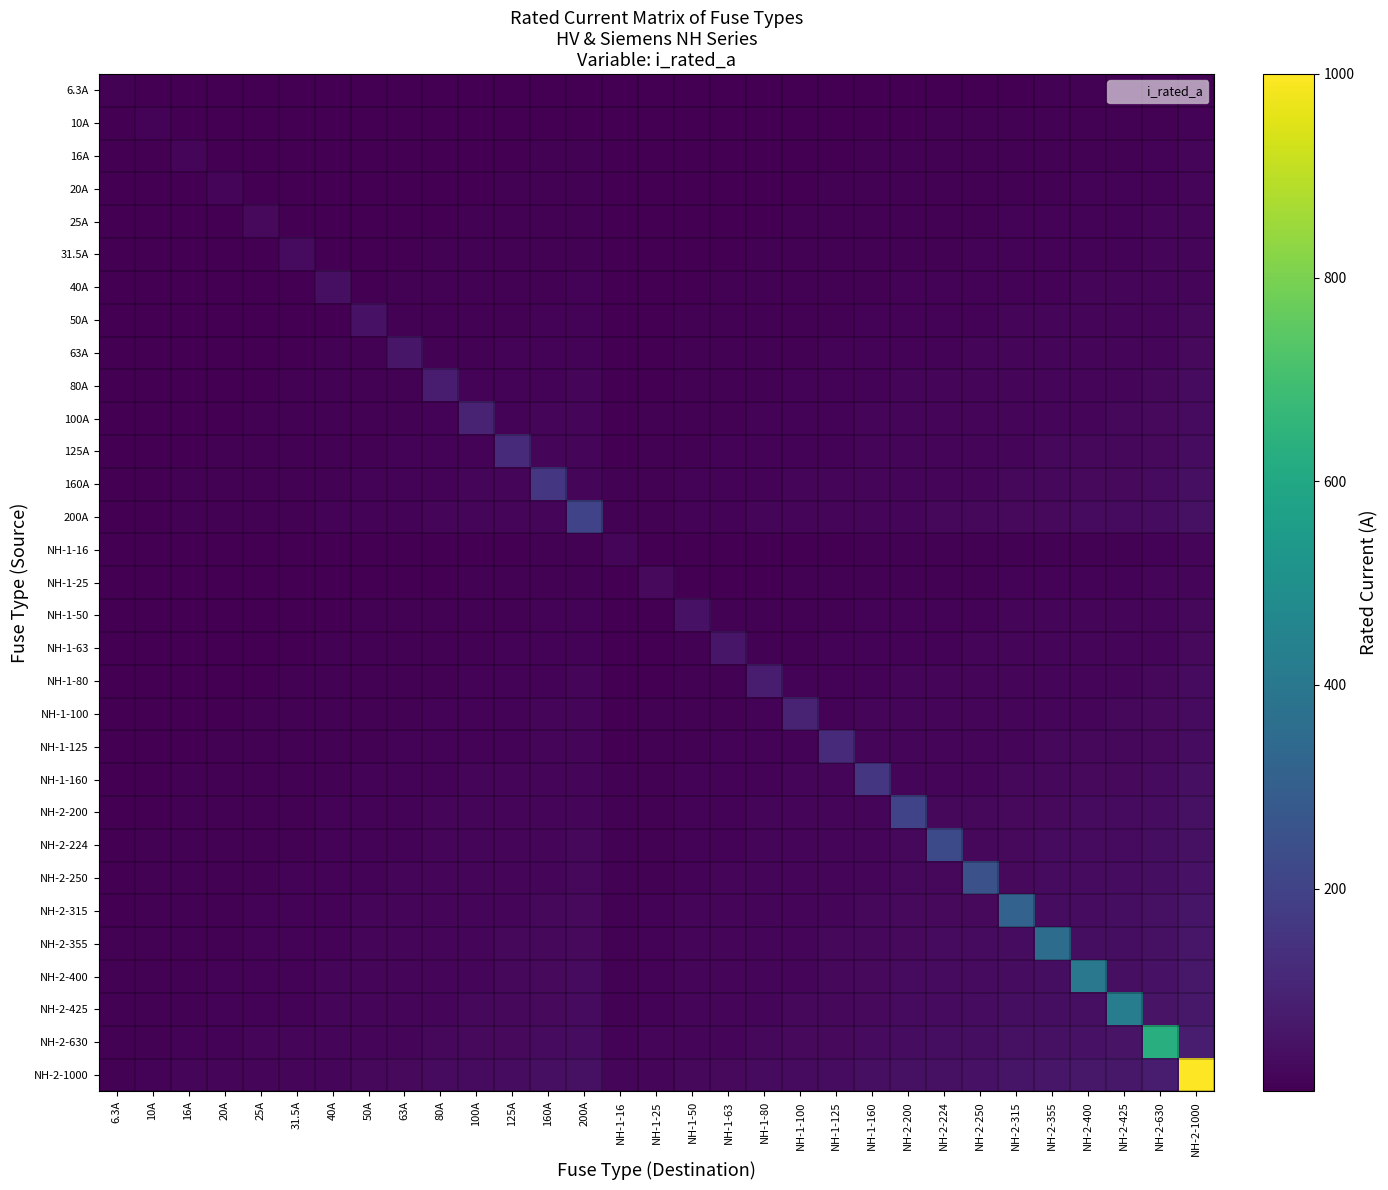

Reading right to left, list all the values displayed in this chart.

6.3A: NH-2-1000=7.9	NH-2-630=6.3	NH-2-425=5.2	NH-2-400=5.0	NH-2-355=4.7	NH-2-315=4.5	NH-2-250=4.0	NH-2-224=3.8	NH-2-200=3.5	NH-1-160=3.2	NH-1-125=2.8	NH-1-100=2.5	NH-1-80=2.2	NH-1-63=2.0	NH-1-50=1.8	NH-1-25=1.3	NH-1-16=1.0	200A=3.5	160A=3.2	125A=2.8	100A=2.5	80A=2.2	63A=2.0	50A=1.8	40A=1.6	31.5A=1.4	25A=1.3	20A=1.1	16A=1.0	10A=0.8	6.3A=6.3
10A: NH-2-1000=10.0	NH-2-630=7.9	NH-2-425=6.5	NH-2-400=6.3	NH-2-355=6.0	NH-2-315=5.6	NH-2-250=5.0	NH-2-224=4.7	NH-2-200=4.5	NH-1-160=4.0	NH-1-125=3.5	NH-1-100=3.2	NH-1-80=2.8	NH-1-63=2.5	NH-1-50=2.2	NH-1-25=1.6	NH-1-16=1.3	200A=4.5	160A=4.0	125A=3.5	100A=3.2	80A=2.8	63A=2.5	50A=2.2	40A=2.0	31.5A=1.8	25A=1.6	20A=1.4	16A=1.3	10A=10.0	6.3A=0.8
16A: NH-2-1000=12.6	NH-2-630=10.0	NH-2-425=8.2	NH-2-400=8.0	NH-2-355=7.5	NH-2-315=7.1	NH-2-250=6.3	NH-2-224=6.0	NH-2-200=5.7	NH-1-160=5.1	NH-1-125=4.5	NH-1-100=4.0	NH-1-80=3.6	NH-1-63=3.2	NH-1-50=2.8	NH-1-25=2.0	NH-1-16=1.6	200A=5.7	160A=5.1	125A=4.5	100A=4.0	80A=3.6	63A=3.2	50A=2.8	40A=2.5	31.5A=2.2	25A=2.0	20A=1.8	16A=16.0	10A=1.3	6.3A=1.0
20A: NH-2-1000=14.1	NH-2-630=11.2	NH-2-425=9.2	NH-2-400=8.9	NH-2-355=8.4	NH-2-315=7.9	NH-2-250=7.1	NH-2-224=6.7	NH-2-200=6.3	NH-1-160=5.7	NH-1-125=5.0	NH-1-100=4.5	NH-1-80=4.0	NH-1-63=3.5	NH-1-50=3.2	NH-1-25=2.2	NH-1-16=1.8	200A=6.3	160A=5.7	125A=5.0	100A=4.5	80A=4.0	63A=3.5	50A=3.2	40A=2.8	31.5A=2.5	25A=2.2	20A=20.0	16A=1.8	10A=1.4	6.3A=1.1
25A: NH-2-1000=15.8	NH-2-630=12.5	NH-2-425=10.3	NH-2-400=10.0	NH-2-355=9.4	NH-2-315=8.9	NH-2-250=7.9	NH-2-224=7.5	NH-2-200=7.1	NH-1-160=6.3	NH-1-125=5.6	NH-1-100=5.0	NH-1-80=4.5	NH-1-63=4.0	NH-1-50=3.5	NH-1-25=2.5	NH-1-16=2.0	200A=7.1	160A=6.3	125A=5.6	100A=5.0	80A=4.5	63A=4.0	50A=3.5	40A=3.2	31.5A=2.8	25A=25.0	20A=2.2	16A=2.0	10A=1.6	6.3A=1.3
31.5A: NH-2-1000=17.7	NH-2-630=14.1	NH-2-425=11.6	NH-2-400=11.2	NH-2-355=10.6	NH-2-315=10.0	NH-2-250=8.9	NH-2-224=8.4	NH-2-200=7.9	NH-1-160=7.1	NH-1-125=6.3	NH-1-100=5.6	NH-1-80=5.0	NH-1-63=4.5	NH-1-50=4.0	NH-1-25=2.8	NH-1-16=2.2	200A=7.9	160A=7.1	125A=6.3	100A=5.6	80A=5.0	63A=4.5	50A=4.0	40A=3.5	31.5A=31.5	25A=2.8	20A=2.5	16A=2.2	10A=1.8	6.3A=1.4
40A: NH-2-1000=20.0	NH-2-630=15.9	NH-2-425=13.0	NH-2-400=12.6	NH-2-355=11.9	NH-2-315=11.2	NH-2-250=10.0	NH-2-224=9.5	NH-2-200=8.9	NH-1-160=8.0	NH-1-125=7.1	NH-1-100=6.3	NH-1-80=5.7	NH-1-63=5.0	NH-1-50=4.5	NH-1-25=3.2	NH-1-16=2.5	200A=8.9	160A=8.0	125A=7.1	100A=6.3	80A=5.7	63A=5.0	50A=4.5	40A=40.0	31.5A=3.5	25A=3.2	20A=2.8	16A=2.5	10A=2.0	6.3A=1.6
50A: NH-2-1000=22.4	NH-2-630=17.7	NH-2-425=14.6	NH-2-400=14.1	NH-2-355=13.3	NH-2-315=12.5	NH-2-250=11.2	NH-2-224=10.6	NH-2-200=10.0	NH-1-160=8.9	NH-1-125=7.9	NH-1-100=7.1	NH-1-80=6.3	NH-1-63=5.6	NH-1-50=5.0	NH-1-25=3.5	NH-1-16=2.8	200A=10.0	160A=8.9	125A=7.9	100A=7.1	80A=6.3	63A=5.6	50A=50.0	40A=4.5	31.5A=4.0	25A=3.5	20A=3.2	16A=2.8	10A=2.2	6.3A=1.8
63A: NH-2-1000=25.1	NH-2-630=19.9	NH-2-425=16.4	NH-2-400=15.9	NH-2-355=15.0	NH-2-315=14.1	NH-2-250=12.5	NH-2-224=11.9	NH-2-200=11.2	NH-1-160=10.0	NH-1-125=8.9	NH-1-100=7.9	NH-1-80=7.1	NH-1-63=6.3	NH-1-50=5.6	NH-1-25=4.0	NH-1-16=3.2	200A=11.2	160A=10.0	125A=8.9	100A=7.9	80A=7.1	63A=63.0	50A=5.6	40A=5.0	31.5A=4.5	25A=4.0	20A=3.5	16A=3.2	10A=2.5	6.3A=2.0
80A: NH-2-1000=28.3	NH-2-630=22.4	NH-2-425=18.4	NH-2-400=17.9	NH-2-355=16.9	NH-2-315=15.9	NH-2-250=14.1	NH-2-224=13.4	NH-2-200=12.6	NH-1-160=11.3	NH-1-125=10.0	NH-1-100=8.9	NH-1-80=8.0	NH-1-63=7.1	NH-1-50=6.3	NH-1-25=4.5	NH-1-16=3.6	200A=12.6	160A=11.3	125A=10.0	100A=8.9	80A=80.0	63A=7.1	50A=6.3	40A=5.7	31.5A=5.0	25A=4.5	20A=4.0	16A=3.6	10A=2.8	6.3A=2.2
100A: NH-2-1000=31.6	NH-2-630=25.1	NH-2-425=20.6	NH-2-400=20.0	NH-2-355=18.8	NH-2-315=17.7	NH-2-250=15.8	NH-2-224=15.0	NH-2-200=14.1	NH-1-160=12.6	NH-1-125=11.2	NH-1-100=10.0	NH-1-80=8.9	NH-1-63=7.9	NH-1-50=7.1	NH-1-25=5.0	NH-1-16=4.0	200A=14.1	160A=12.6	125A=11.2	100A=100.0	80A=8.9	63A=7.9	50A=7.1	40A=6.3	31.5A=5.6	25A=5.0	20A=4.5	16A=4.0	10A=3.2	6.3A=2.5
125A: NH-2-1000=35.4	NH-2-630=28.1	NH-2-425=23.0	NH-2-400=22.4	NH-2-355=21.1	NH-2-315=19.8	NH-2-250=17.7	NH-2-224=16.7	NH-2-200=15.8	NH-1-160=14.1	NH-1-125=12.5	NH-1-100=11.2	NH-1-80=10.0	NH-1-63=8.9	NH-1-50=7.9	NH-1-25=5.6	NH-1-16=4.5	200A=15.8	160A=14.1	125A=125.0	100A=11.2	80A=10.0	63A=8.9	50A=7.9	40A=7.1	31.5A=6.3	25A=5.6	20A=5.0	16A=4.5	10A=3.5	6.3A=2.8
160A: NH-2-1000=40.0	NH-2-630=31.7	NH-2-425=26.1	NH-2-400=25.3	NH-2-355=23.8	NH-2-315=22.4	NH-2-250=20.0	NH-2-224=18.9	NH-2-200=17.9	NH-1-160=16.0	NH-1-125=14.1	NH-1-100=12.6	NH-1-80=11.3	NH-1-63=10.0	NH-1-50=8.9	NH-1-25=6.3	NH-1-16=5.1	200A=17.9	160A=160.0	125A=14.1	100A=12.6	80A=11.3	63A=10.0	50A=8.9	40A=8.0	31.5A=7.1	25A=6.3	20A=5.7	16A=5.1	10A=4.0	6.3A=3.2
200A: NH-2-1000=44.7	NH-2-630=35.5	NH-2-425=29.2	NH-2-400=28.3	NH-2-355=26.6	NH-2-315=25.1	NH-2-250=22.4	NH-2-224=21.2	NH-2-200=20.0	NH-1-160=17.9	NH-1-125=15.8	NH-1-100=14.1	NH-1-80=12.6	NH-1-63=11.2	NH-1-50=10.0	NH-1-25=7.1	NH-1-16=5.7	200A=200.0	160A=17.9	125A=15.8	100A=14.1	80A=12.6	63A=11.2	50A=10.0	40A=8.9	31.5A=7.9	25A=7.1	20A=6.3	16A=5.7	10A=4.5	6.3A=3.5
NH-1-16: NH-2-1000=12.6	NH-2-630=10.0	NH-2-425=8.2	NH-2-400=8.0	NH-2-355=7.5	NH-2-315=7.1	NH-2-250=6.3	NH-2-224=6.0	NH-2-200=5.7	NH-1-160=5.1	NH-1-125=4.5	NH-1-100=4.0	NH-1-80=3.6	NH-1-63=3.2	NH-1-50=2.8	NH-1-25=2.0	NH-1-16=16.0	200A=5.7	160A=5.1	125A=4.5	100A=4.0	80A=3.6	63A=3.2	50A=2.8	40A=2.5	31.5A=2.2	25A=2.0	20A=1.8	16A=1.6	10A=1.3	6.3A=1.0
NH-1-25: NH-2-1000=15.8	NH-2-630=12.5	NH-2-425=10.3	NH-2-400=10.0	NH-2-355=9.4	NH-2-315=8.9	NH-2-250=7.9	NH-2-224=7.5	NH-2-200=7.1	NH-1-160=6.3	NH-1-125=5.6	NH-1-100=5.0	NH-1-80=4.5	NH-1-63=4.0	NH-1-50=3.5	NH-1-25=25.0	NH-1-16=2.0	200A=7.1	160A=6.3	125A=5.6	100A=5.0	80A=4.5	63A=4.0	50A=3.5	40A=3.2	31.5A=2.8	25A=2.5	20A=2.2	16A=2.0	10A=1.6	6.3A=1.3
NH-1-50: NH-2-1000=22.4	NH-2-630=17.7	NH-2-425=14.6	NH-2-400=14.1	NH-2-355=13.3	NH-2-315=12.5	NH-2-250=11.2	NH-2-224=10.6	NH-2-200=10.0	NH-1-160=8.9	NH-1-125=7.9	NH-1-100=7.1	NH-1-80=6.3	NH-1-63=5.6	NH-1-50=50.0	NH-1-25=3.5	NH-1-16=2.8	200A=10.0	160A=8.9	125A=7.9	100A=7.1	80A=6.3	63A=5.6	50A=5.0	40A=4.5	31.5A=4.0	25A=3.5	20A=3.2	16A=2.8	10A=2.2	6.3A=1.8
NH-1-63: NH-2-1000=25.1	NH-2-630=19.9	NH-2-425=16.4	NH-2-400=15.9	NH-2-355=15.0	NH-2-315=14.1	NH-2-250=12.5	NH-2-224=11.9	NH-2-200=11.2	NH-1-160=10.0	NH-1-125=8.9	NH-1-100=7.9	NH-1-80=7.1	NH-1-63=63.0	NH-1-50=5.6	NH-1-25=4.0	NH-1-16=3.2	200A=11.2	160A=10.0	125A=8.9	100A=7.9	80A=7.1	63A=6.3	50A=5.6	40A=5.0	31.5A=4.5	25A=4.0	20A=3.5	16A=3.2	10A=2.5	6.3A=2.0
NH-1-80: NH-2-1000=28.3	NH-2-630=22.4	NH-2-425=18.4	NH-2-400=17.9	NH-2-355=16.9	NH-2-315=15.9	NH-2-250=14.1	NH-2-224=13.4	NH-2-200=12.6	NH-1-160=11.3	NH-1-125=10.0	NH-1-100=8.9	NH-1-80=80.0	NH-1-63=7.1	NH-1-50=6.3	NH-1-25=4.5	NH-1-16=3.6	200A=12.6	160A=11.3	125A=10.0	100A=8.9	80A=8.0	63A=7.1	50A=6.3	40A=5.7	31.5A=5.0	25A=4.5	20A=4.0	16A=3.6	10A=2.8	6.3A=2.2
NH-1-100: NH-2-1000=31.6	NH-2-630=25.1	NH-2-425=20.6	NH-2-400=20.0	NH-2-355=18.8	NH-2-315=17.7	NH-2-250=15.8	NH-2-224=15.0	NH-2-200=14.1	NH-1-160=12.6	NH-1-125=11.2	NH-1-100=100.0	NH-1-80=8.9	NH-1-63=7.9	NH-1-50=7.1	NH-1-25=5.0	NH-1-16=4.0	200A=14.1	160A=12.6	125A=11.2	100A=10.0	80A=8.9	63A=7.9	50A=7.1	40A=6.3	31.5A=5.6	25A=5.0	20A=4.5	16A=4.0	10A=3.2	6.3A=2.5
NH-1-125: NH-2-1000=35.4	NH-2-630=28.1	NH-2-425=23.0	NH-2-400=22.4	NH-2-355=21.1	NH-2-315=19.8	NH-2-250=17.7	NH-2-224=16.7	NH-2-200=15.8	NH-1-160=14.1	NH-1-125=125.0	NH-1-100=11.2	NH-1-80=10.0	NH-1-63=8.9	NH-1-50=7.9	NH-1-25=5.6	NH-1-16=4.5	200A=15.8	160A=14.1	125A=12.5	100A=11.2	80A=10.0	63A=8.9	50A=7.9	40A=7.1	31.5A=6.3	25A=5.6	20A=5.0	16A=4.5	10A=3.5	6.3A=2.8
NH-1-160: NH-2-1000=40.0	NH-2-630=31.7	NH-2-425=26.1	NH-2-400=25.3	NH-2-355=23.8	NH-2-315=22.4	NH-2-250=20.0	NH-2-224=18.9	NH-2-200=17.9	NH-1-160=160.0	NH-1-125=14.1	NH-1-100=12.6	NH-1-80=11.3	NH-1-63=10.0	NH-1-50=8.9	NH-1-25=6.3	NH-1-16=5.1	200A=17.9	160A=16.0	125A=14.1	100A=12.6	80A=11.3	63A=10.0	50A=8.9	40A=8.0	31.5A=7.1	25A=6.3	20A=5.7	16A=5.1	10A=4.0	6.3A=3.2
NH-2-200: NH-2-1000=44.7	NH-2-630=35.5	NH-2-425=29.2	NH-2-400=28.3	NH-2-355=26.6	NH-2-315=25.1	NH-2-250=22.4	NH-2-224=21.2	NH-2-200=200.0	NH-1-160=17.9	NH-1-125=15.8	NH-1-100=14.1	NH-1-80=12.6	NH-1-63=11.2	NH-1-50=10.0	NH-1-25=7.1	NH-1-16=5.7	200A=20.0	160A=17.9	125A=15.8	100A=14.1	80A=12.6	63A=11.2	50A=10.0	40A=8.9	31.5A=7.9	25A=7.1	20A=6.3	16A=5.7	10A=4.5	6.3A=3.5
NH-2-224: NH-2-1000=47.3	NH-2-630=37.6	NH-2-425=30.9	NH-2-400=29.9	NH-2-355=28.2	NH-2-315=26.6	NH-2-250=23.7	NH-2-224=224.0	NH-2-200=21.2	NH-1-160=18.9	NH-1-125=16.7	NH-1-100=15.0	NH-1-80=13.4	NH-1-63=11.9	NH-1-50=10.6	NH-1-25=7.5	NH-1-16=6.0	200A=21.2	160A=18.9	125A=16.7	100A=15.0	80A=13.4	63A=11.9	50A=10.6	40A=9.5	31.5A=8.4	25A=7.5	20A=6.7	16A=6.0	10A=4.7	6.3A=3.8
NH-2-250: NH-2-1000=50.0	NH-2-630=39.7	NH-2-425=32.6	NH-2-400=31.6	NH-2-355=29.8	NH-2-315=28.1	NH-2-250=250.0	NH-2-224=23.7	NH-2-200=22.4	NH-1-160=20.0	NH-1-125=17.7	NH-1-100=15.8	NH-1-80=14.1	NH-1-63=12.5	NH-1-50=11.2	NH-1-25=7.9	NH-1-16=6.3	200A=22.4	160A=20.0	125A=17.7	100A=15.8	80A=14.1	63A=12.5	50A=11.2	40A=10.0	31.5A=8.9	25A=7.9	20A=7.1	16A=6.3	10A=5.0	6.3A=4.0
NH-2-315: NH-2-1000=56.1	NH-2-630=44.5	NH-2-425=36.6	NH-2-400=35.5	NH-2-355=33.4	NH-2-315=315.0	NH-2-250=28.1	NH-2-224=26.6	NH-2-200=25.1	NH-1-160=22.4	NH-1-125=19.8	NH-1-100=17.7	NH-1-80=15.9	NH-1-63=14.1	NH-1-50=12.5	NH-1-25=8.9	NH-1-16=7.1	200A=25.1	160A=22.4	125A=19.8	100A=17.7	80A=15.9	63A=14.1	50A=12.5	40A=11.2	31.5A=10.0	25A=8.9	20A=7.9	16A=7.1	10A=5.6	6.3A=4.5
NH-2-355: NH-2-1000=59.6	NH-2-630=47.3	NH-2-425=38.8	NH-2-400=37.7	NH-2-355=355.0	NH-2-315=33.4	NH-2-250=29.8	NH-2-224=28.2	NH-2-200=26.6	NH-1-160=23.8	NH-1-125=21.1	NH-1-100=18.8	NH-1-80=16.9	NH-1-63=15.0	NH-1-50=13.3	NH-1-25=9.4	NH-1-16=7.5	200A=26.6	160A=23.8	125A=21.1	100A=18.8	80A=16.9	63A=15.0	50A=13.3	40A=11.9	31.5A=10.6	25A=9.4	20A=8.4	16A=7.5	10A=6.0	6.3A=4.7
NH-2-400: NH-2-1000=63.2	NH-2-630=50.2	NH-2-425=41.2	NH-2-400=400.0	NH-2-355=37.7	NH-2-315=35.5	NH-2-250=31.6	NH-2-224=29.9	NH-2-200=28.3	NH-1-160=25.3	NH-1-125=22.4	NH-1-100=20.0	NH-1-80=17.9	NH-1-63=15.9	NH-1-50=14.1	NH-1-25=10.0	NH-1-16=8.0	200A=28.3	160A=25.3	125A=22.4	100A=20.0	80A=17.9	63A=15.9	50A=14.1	40A=12.6	31.5A=11.2	25A=10.0	20A=8.9	16A=8.0	10A=6.3	6.3A=5.0
NH-2-425: NH-2-1000=65.2	NH-2-630=51.7	NH-2-425=425.0	NH-2-400=41.2	NH-2-355=38.8	NH-2-315=36.6	NH-2-250=32.6	NH-2-224=30.9	NH-2-200=29.2	NH-1-160=26.1	NH-1-125=23.0	NH-1-100=20.6	NH-1-80=18.4	NH-1-63=16.4	NH-1-50=14.6	NH-1-25=10.3	NH-1-16=8.2	200A=29.2	160A=26.1	125A=23.0	100A=20.6	80A=18.4	63A=16.4	50A=14.6	40A=13.0	31.5A=11.6	25A=10.3	20A=9.2	16A=8.2	10A=6.5	6.3A=5.2
NH-2-630: NH-2-1000=79.4	NH-2-630=630.0	NH-2-425=51.7	NH-2-400=50.2	NH-2-355=47.3	NH-2-315=44.5	NH-2-250=39.7	NH-2-224=37.6	NH-2-200=35.5	NH-1-160=31.7	NH-1-125=28.1	NH-1-100=25.1	NH-1-80=22.4	NH-1-63=19.9	NH-1-50=17.7	NH-1-25=12.5	NH-1-16=10.0	200A=35.5	160A=31.7	125A=28.1	100A=25.1	80A=22.4	63A=19.9	50A=17.7	40A=15.9	31.5A=14.1	25A=12.5	20A=11.2	16A=10.0	10A=7.9	6.3A=6.3
NH-2-1000: NH-2-1000=1000.0	NH-2-630=79.4	NH-2-425=65.2	NH-2-400=63.2	NH-2-355=59.6	NH-2-315=56.1	NH-2-250=50.0	NH-2-224=47.3	NH-2-200=44.7	NH-1-160=40.0	NH-1-125=35.4	NH-1-100=31.6	NH-1-80=28.3	NH-1-63=25.1	NH-1-50=22.4	NH-1-25=15.8	NH-1-16=12.6	200A=44.7	160A=40.0	125A=35.4	100A=31.6	80A=28.3	63A=25.1	50A=22.4	40A=20.0	31.5A=17.7	25A=15.8	20A=14.1	16A=12.6	10A=10.0	6.3A=7.9